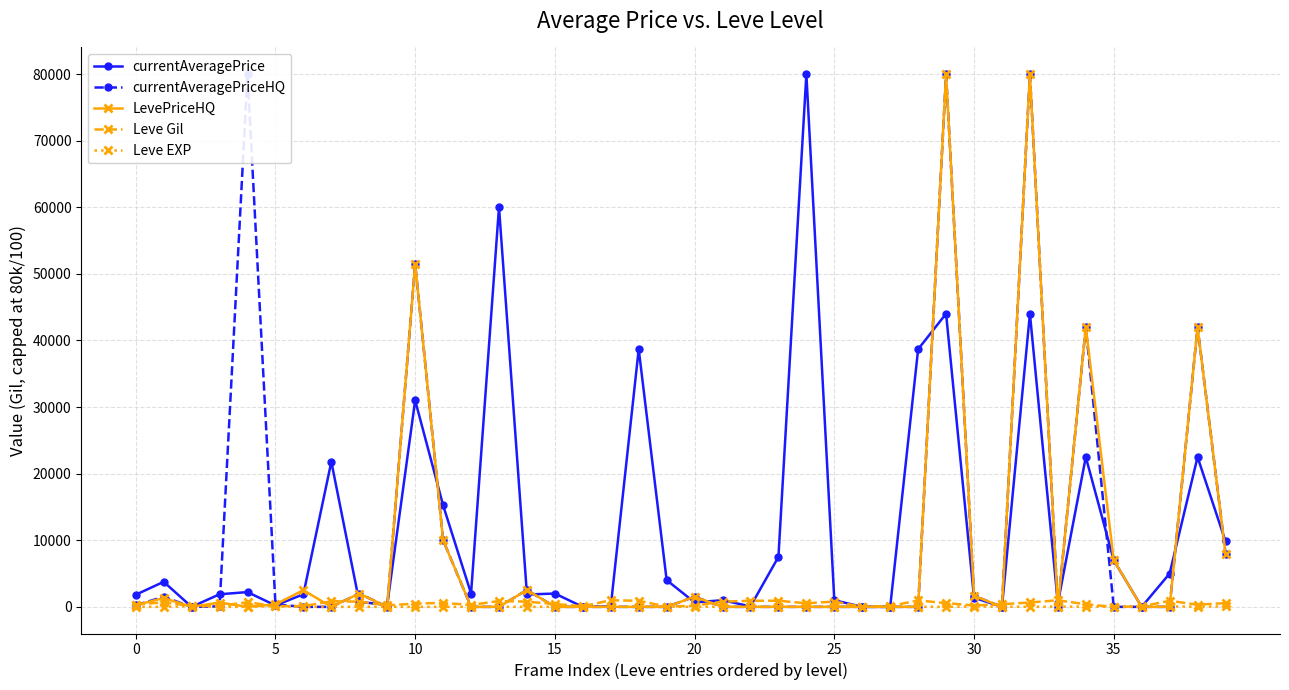

What is the sum of the Leve EXP values at 38 and 15?

40